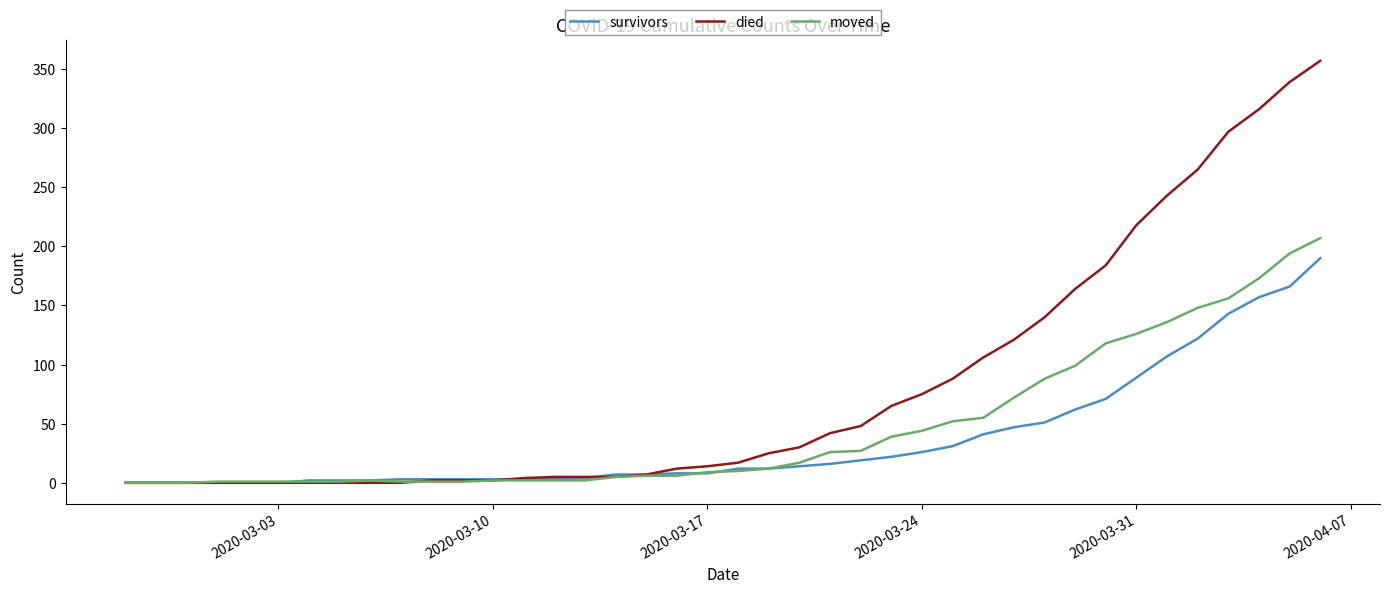

Which series has the largest range (max minus min)?

died